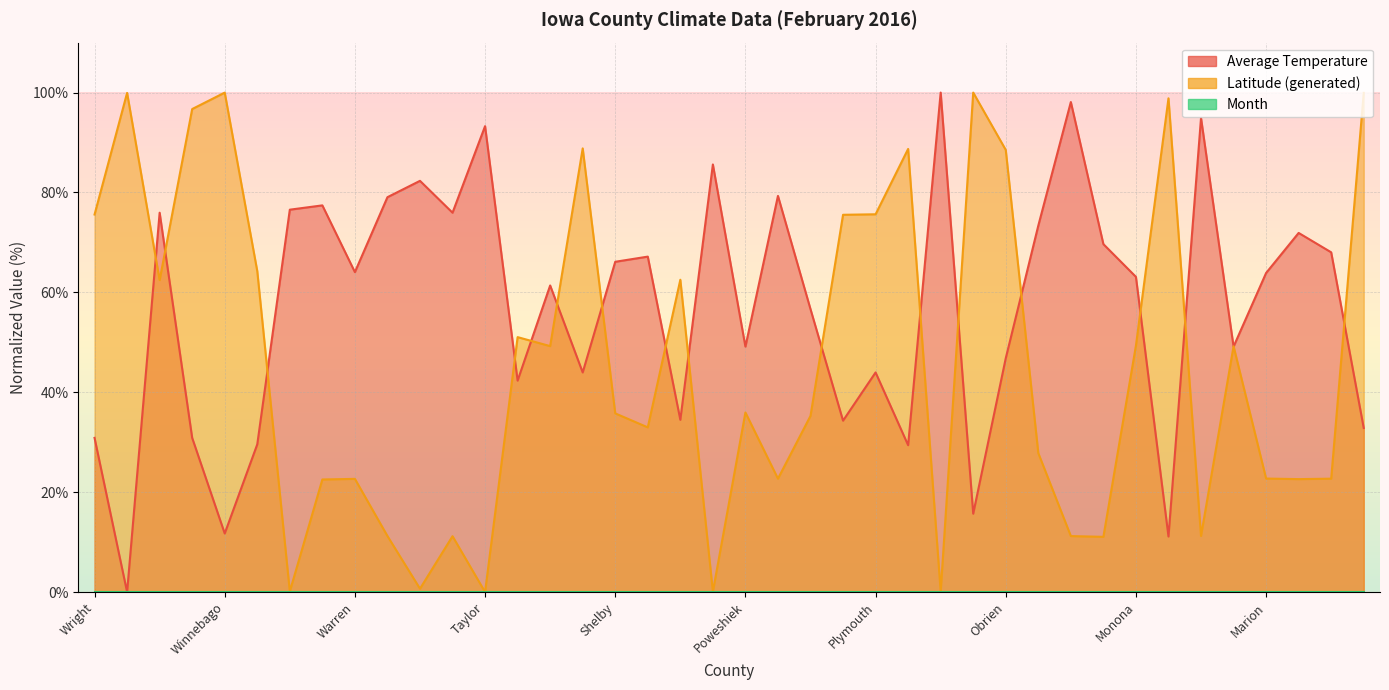

What is the difference between the Latitude (generated) values at Ringgold and Scott?

32.9